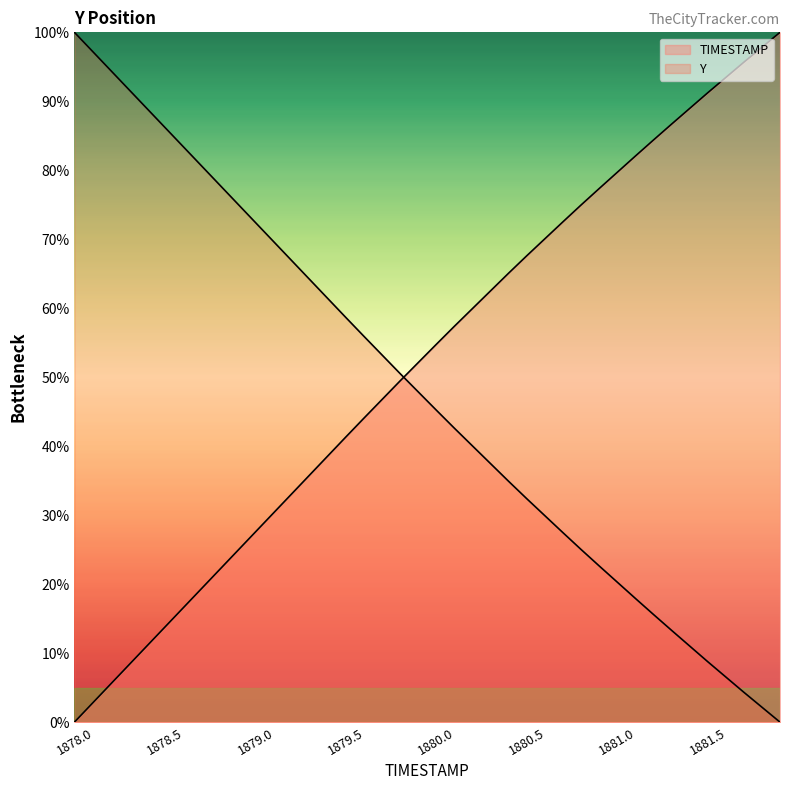

What is the label of the 9th point from the right?

1881.1